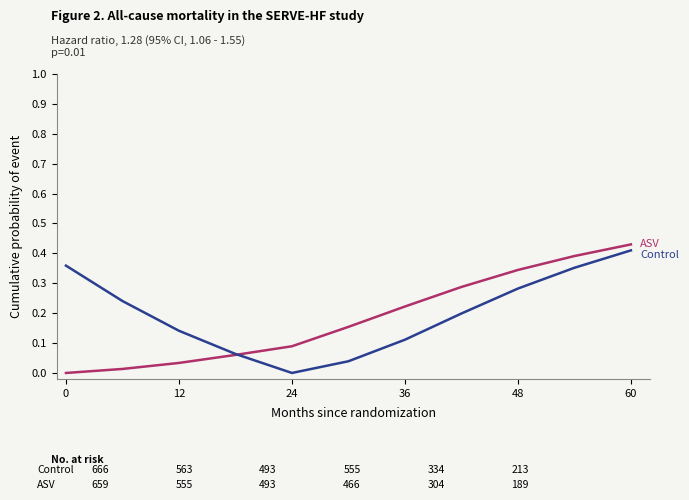

At which category is the sum across all series the highest?

60